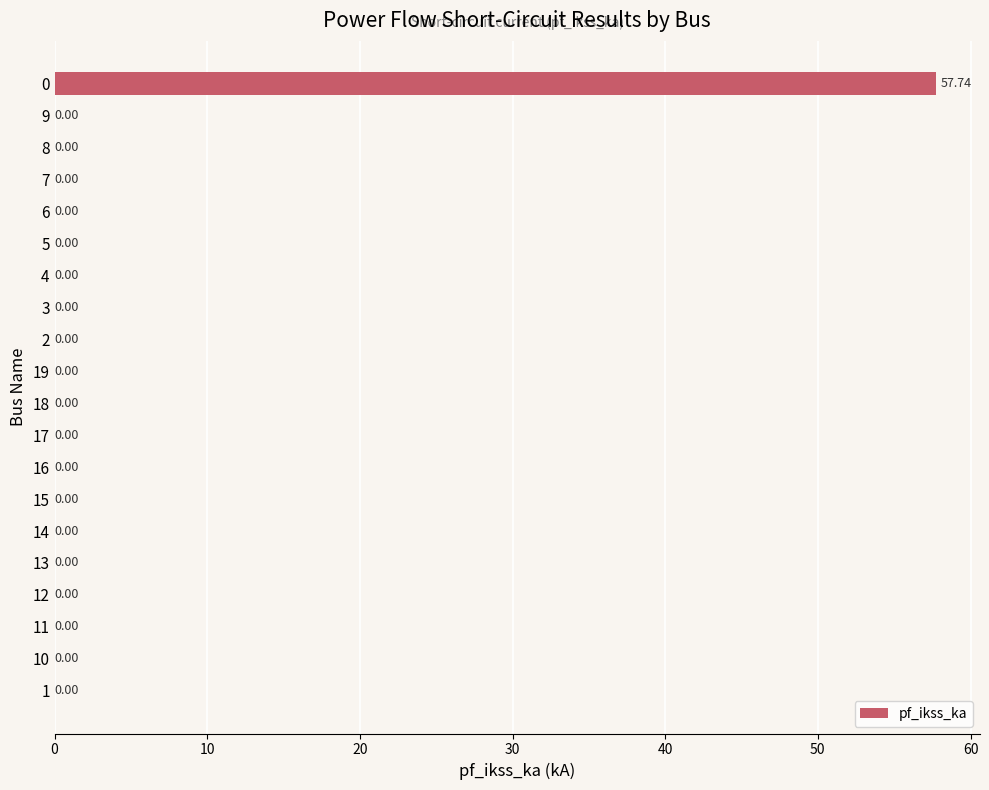

What is the sum of all values?

57.7